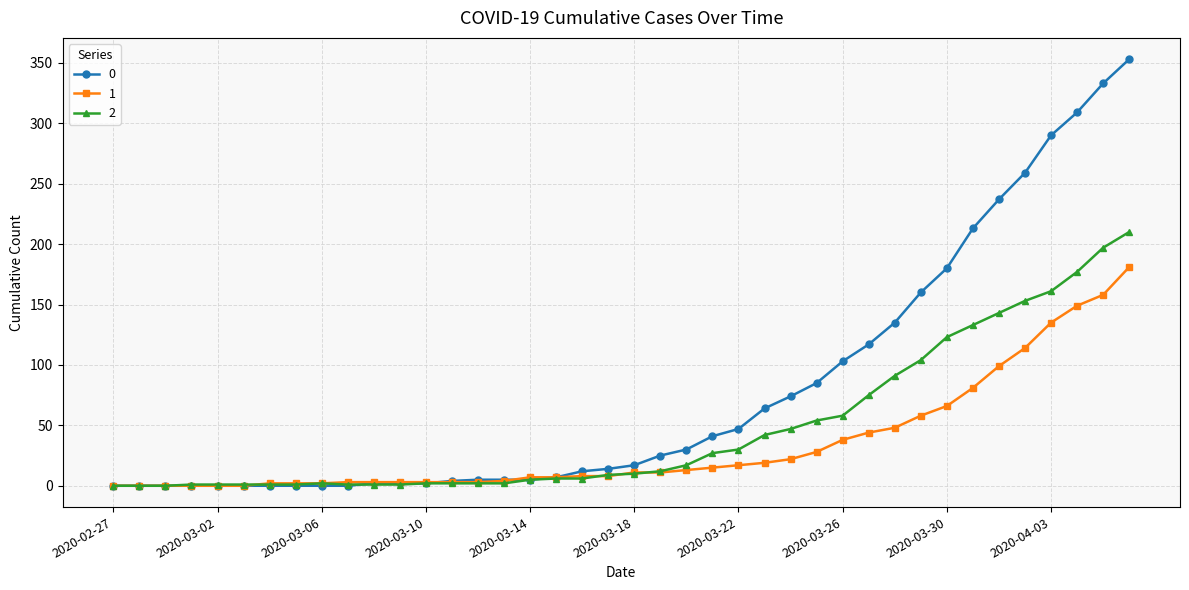

What is the greatest value displayed?

353